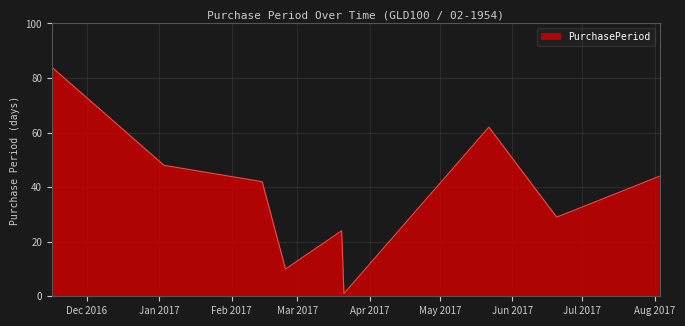

True or false: there are more than 0 points higher than both neighbors.

True